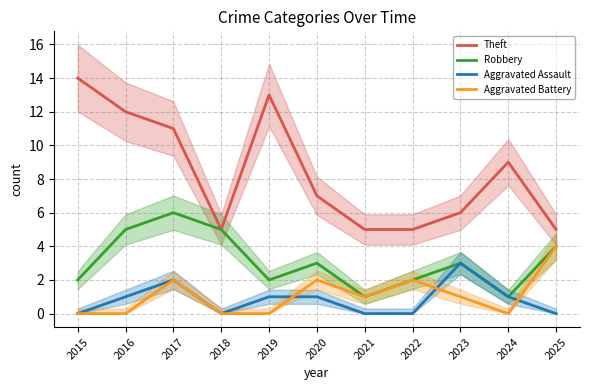

Is it true that Robbery equals 1 at 2023?

False